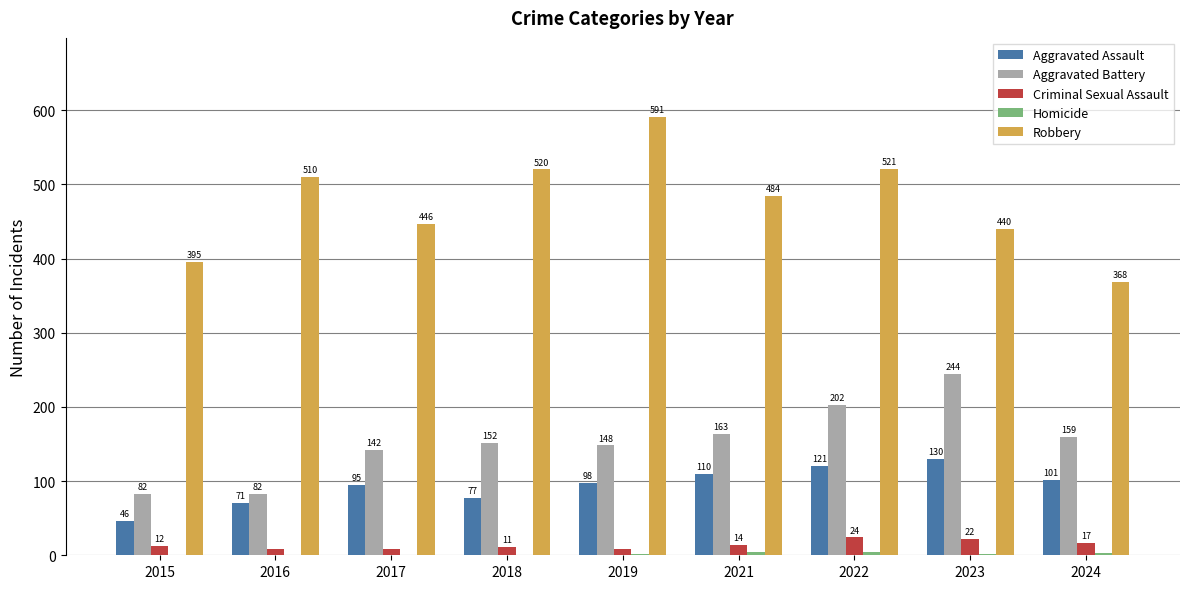

What is the spread (max minus min) of values at 2015?

395